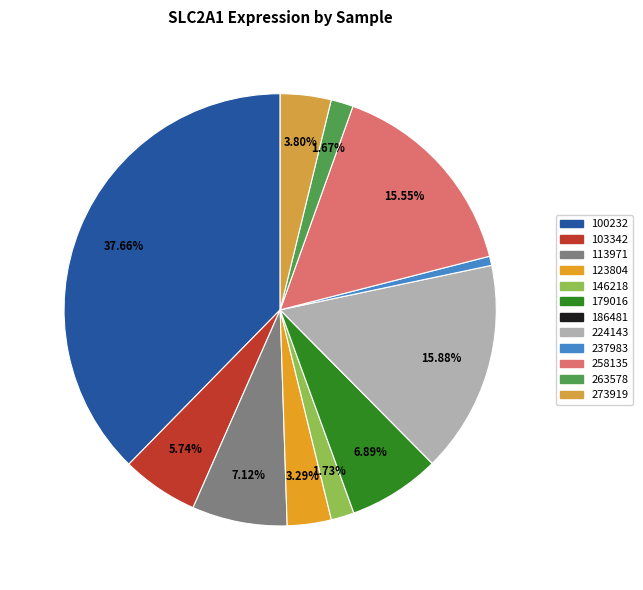

What is the total percentage of 146218 and 237983?

2.4%